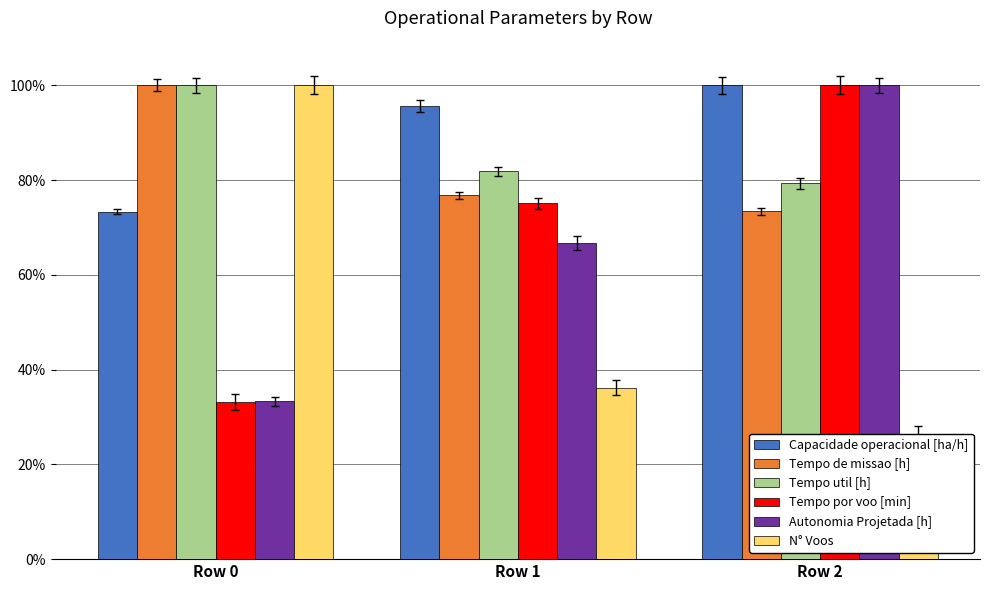

Where does the Tempo de missao [h] series first go above 76?

Row 0